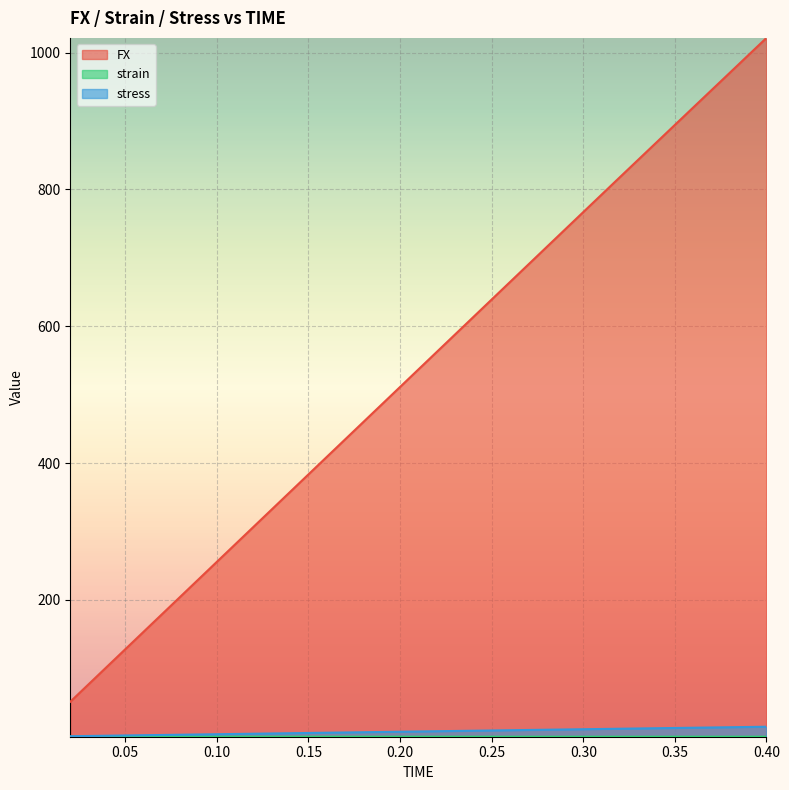

The FX series shows 320.0 at 0.24. True or false?

False